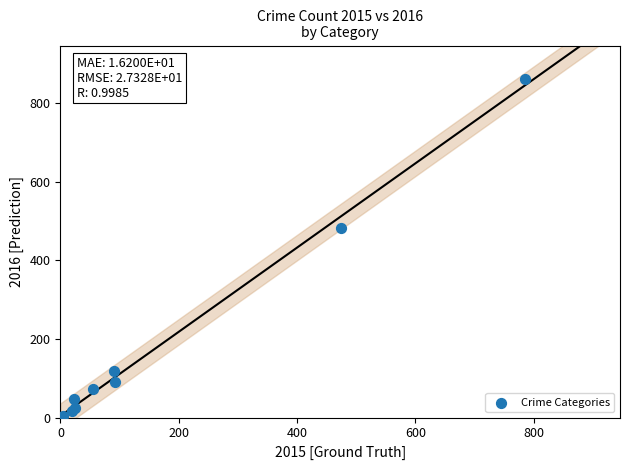

What Y value in the scatter plot is closest to 431?

483